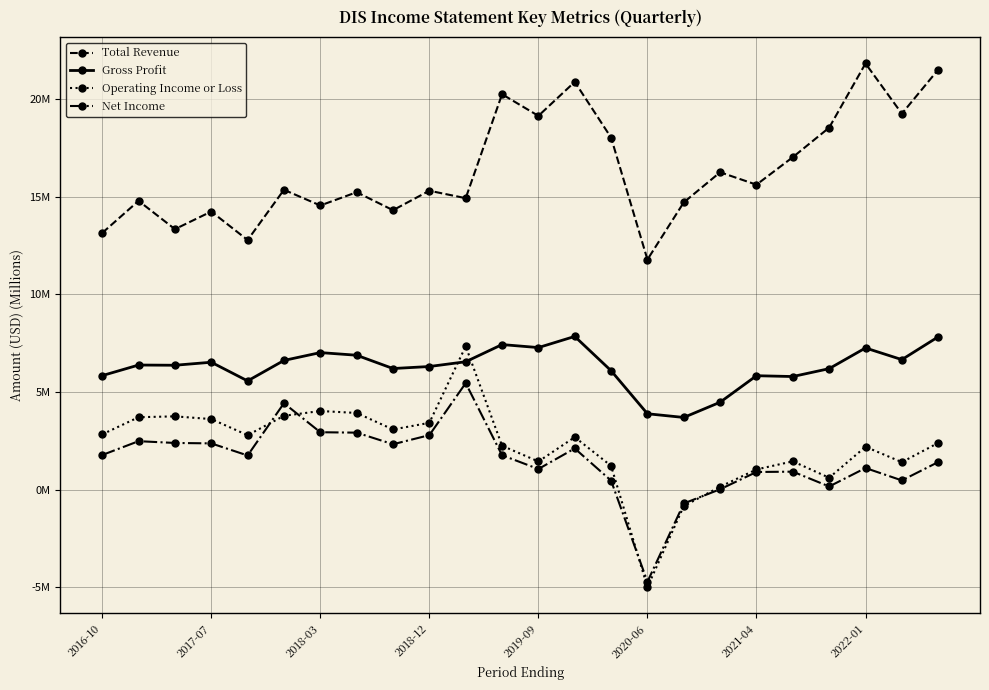

Is this an area chart (filled region under the line)?

No